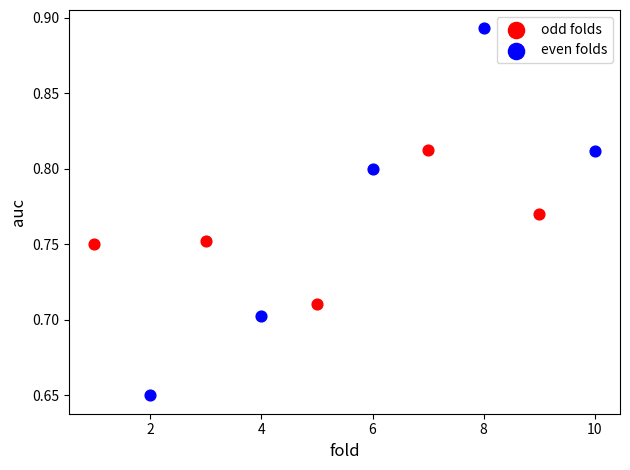

Which series has the widest spread of Y values?

even folds